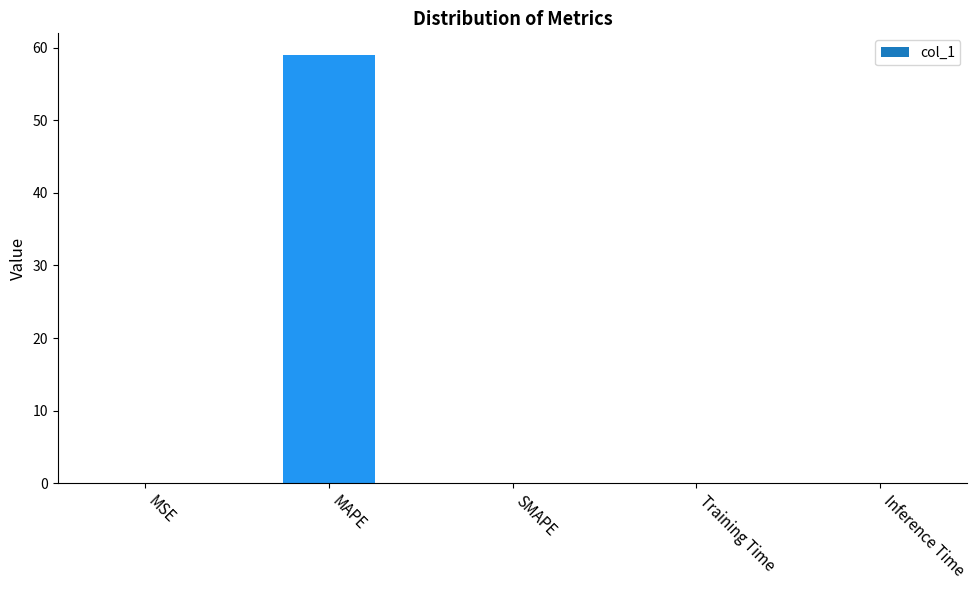

How many data points does each series have?

5